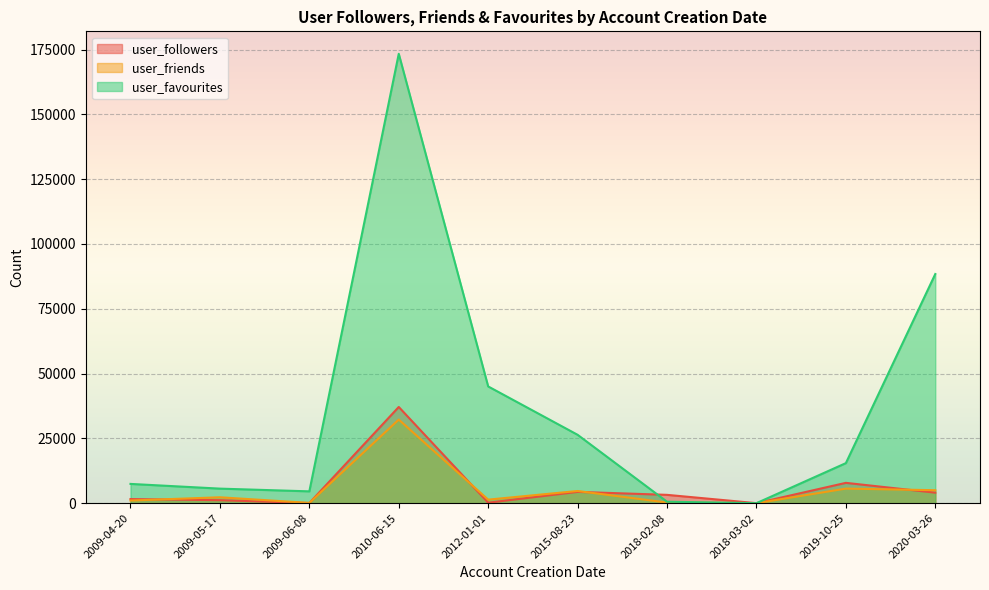

Where is user_followers nearest to the value 18559?

2019-10-25